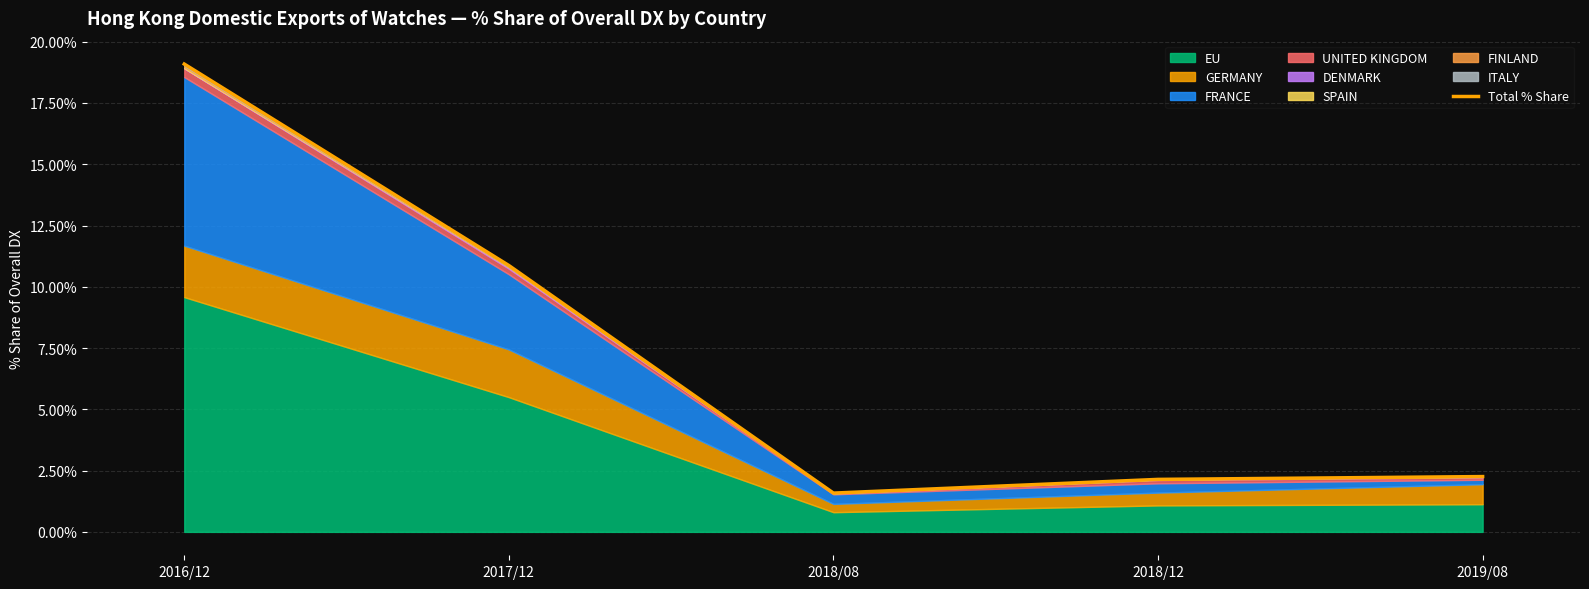

What is the change in value from 2017/12 to 2018/08?

-9.3